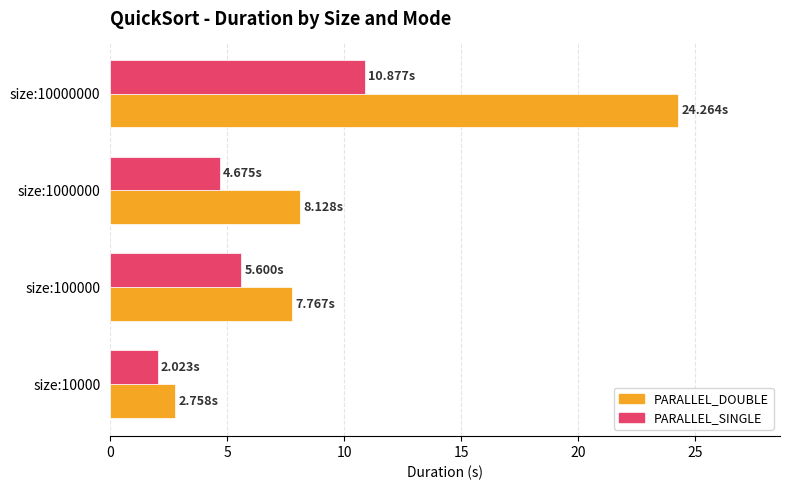

What is the difference between the highest and lowest values at size:10000?

0.7